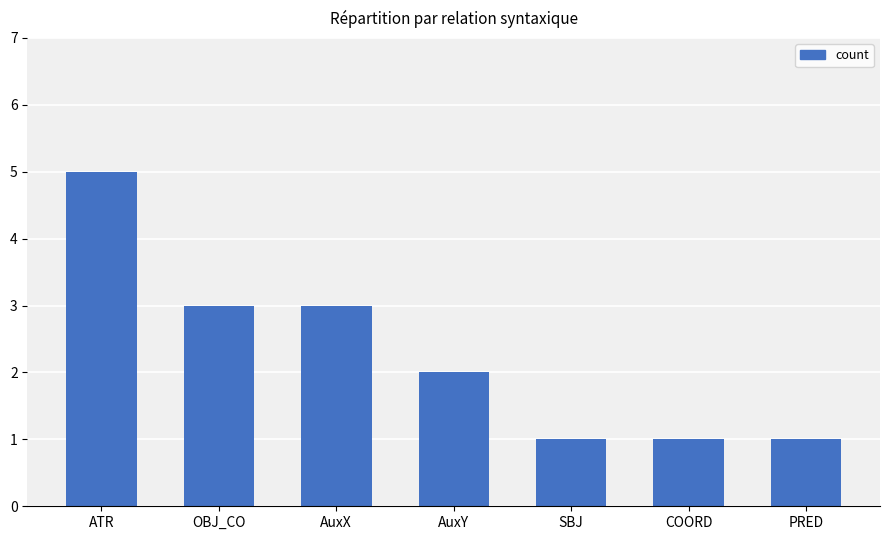

Reading left to right, extract all data points from this chart.

5	3	3	2	1	1	1